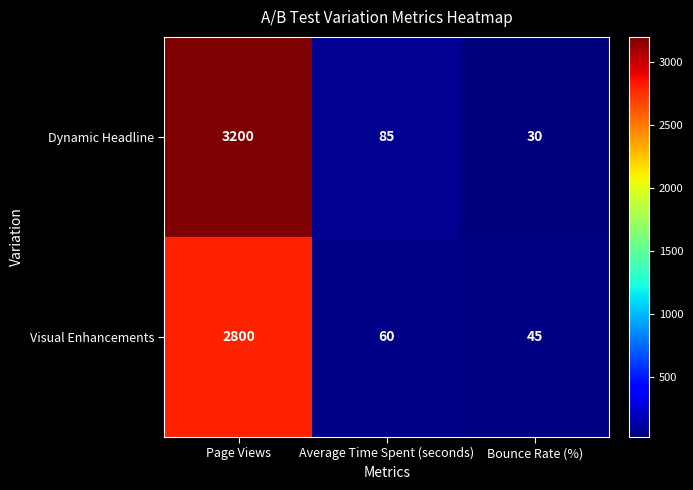

Is it true that Dynamic Headline equals 3200 at Page Views?

True